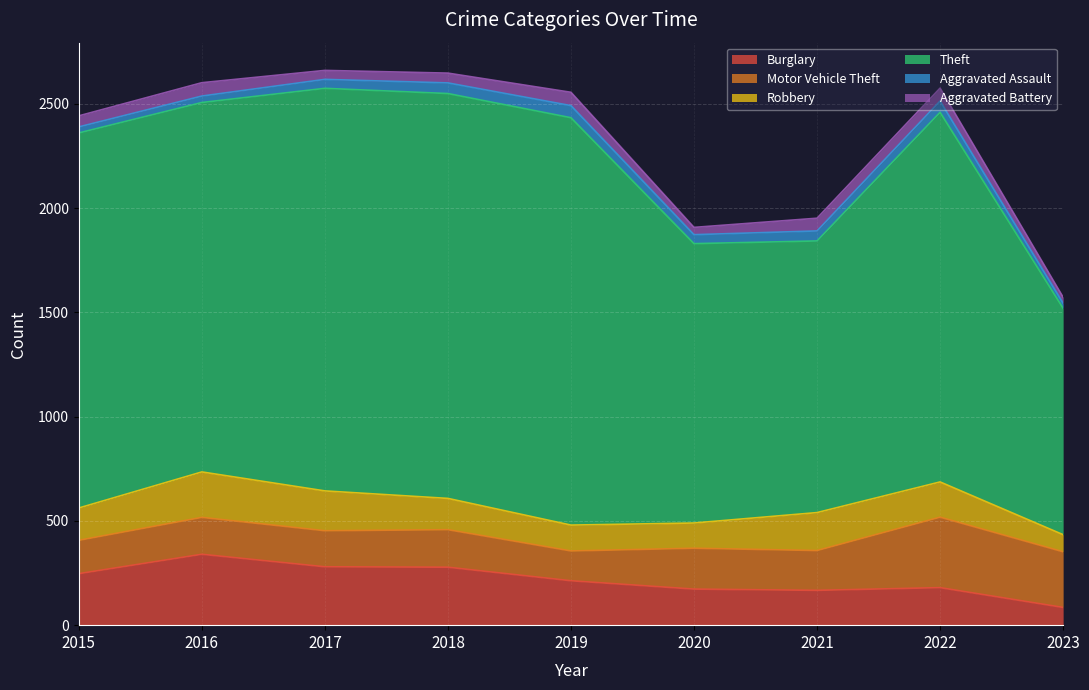

Reading right to left, extract all data points from this chart.

Burglary: 2023=85	2022=180	2021=167	2020=173	2019=213	2018=278	2017=280	2016=340	2015=247
Motor Vehicle Theft: 2023=267	2022=338	2021=191	2020=196	2019=143	2018=180	2017=173	2016=177	2015=160
Robbery: 2023=82	2022=169	2021=182	2020=121	2019=124	2018=150	2017=191	2016=218	2015=155
Theft: 2023=1086	2022=1773	2021=1303	2020=1340	2019=1954	2018=1942	2017=1931	2016=1772	2015=1799
Aggravated Assault: 2023=24	2022=54	2021=48	2020=43	2019=58	2018=51	2017=43	2016=31	2015=29
Aggravated Battery: 2023=29	2022=62	2021=61	2020=35	2019=64	2018=47	2017=43	2016=64	2015=53